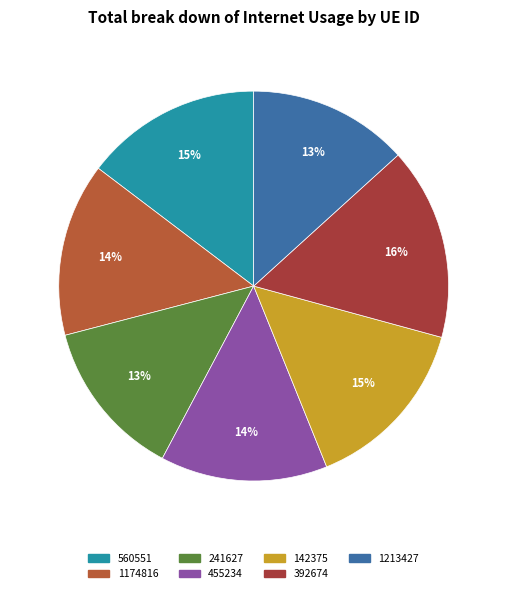

Count the number of slices in the pie.

7